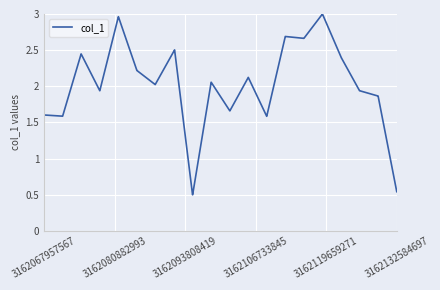

What is the difference between the maximum and minimum values?

2.5